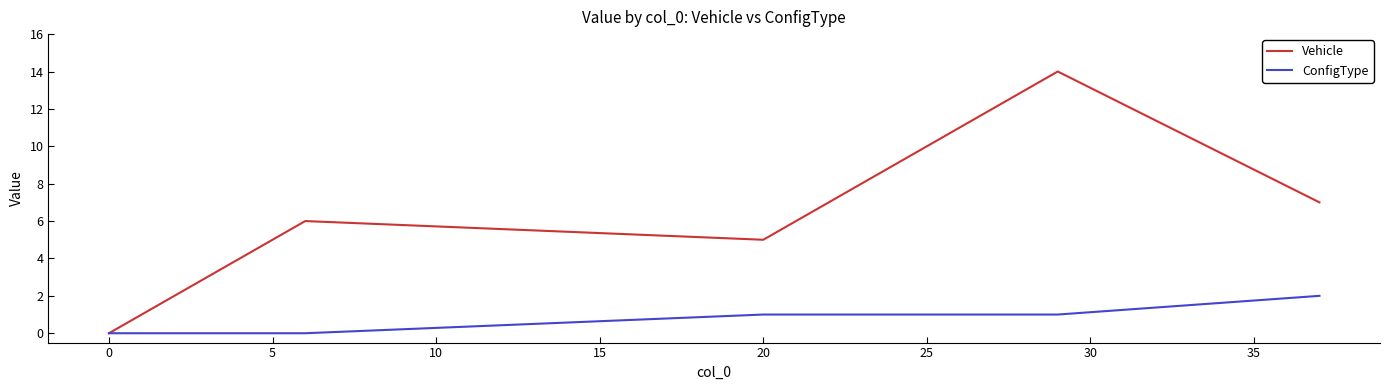

What is the maximum value shown in the chart?

14